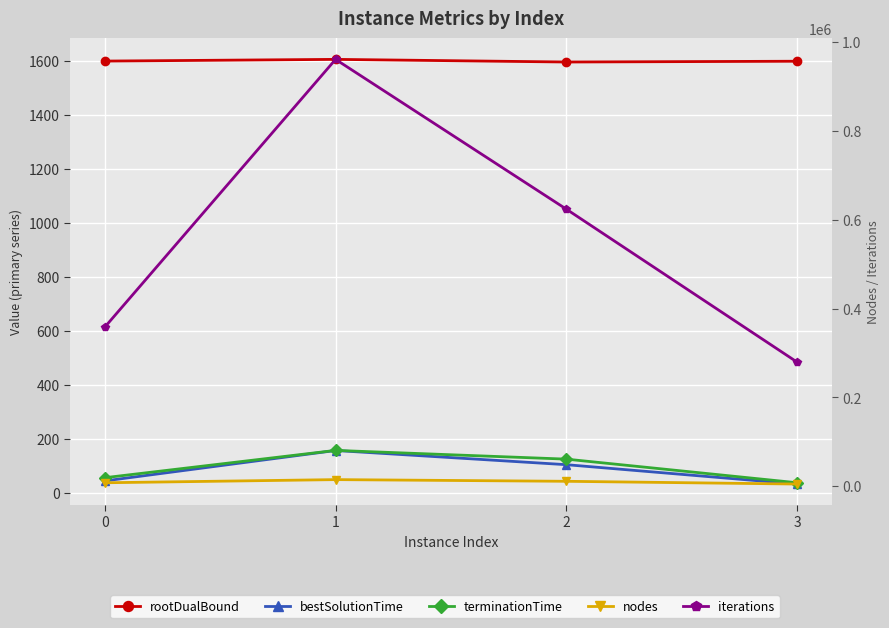

Which series has the largest range (max minus min)?

iterations